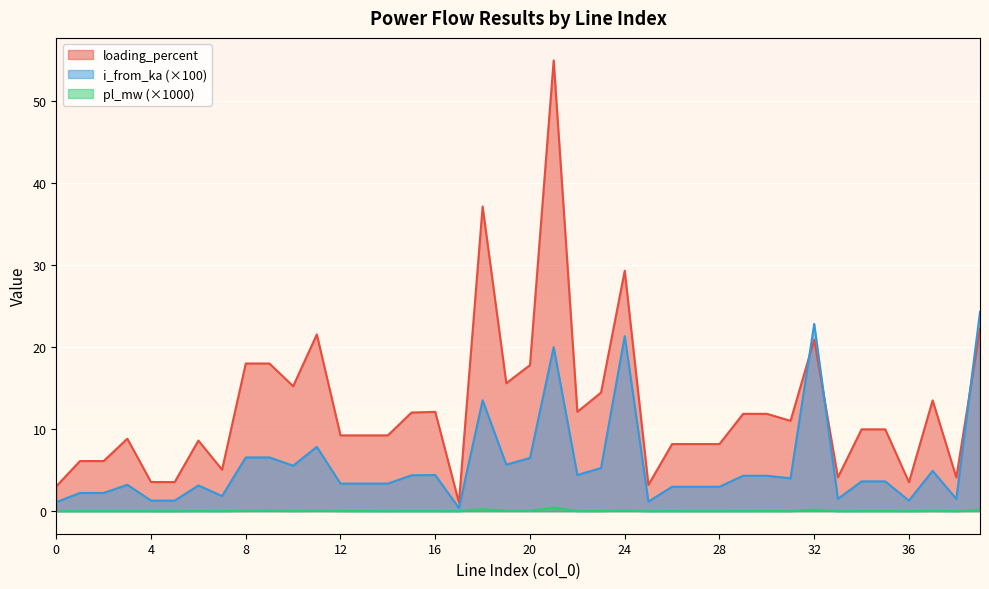

At which category does loading_percent reach its first local valley?

2